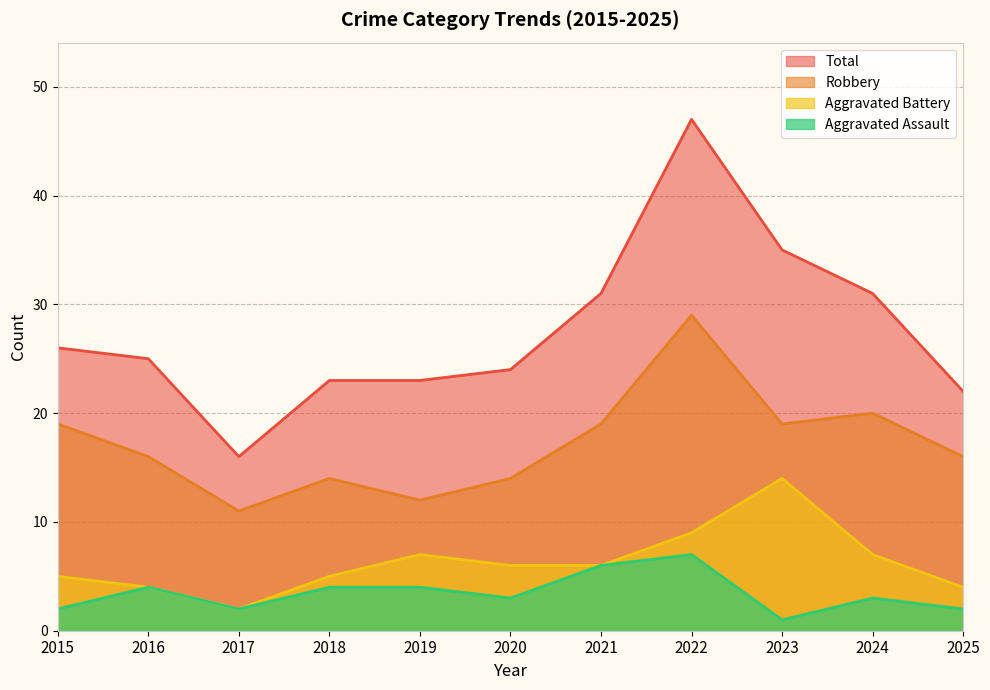

How many data points does each series have?

11